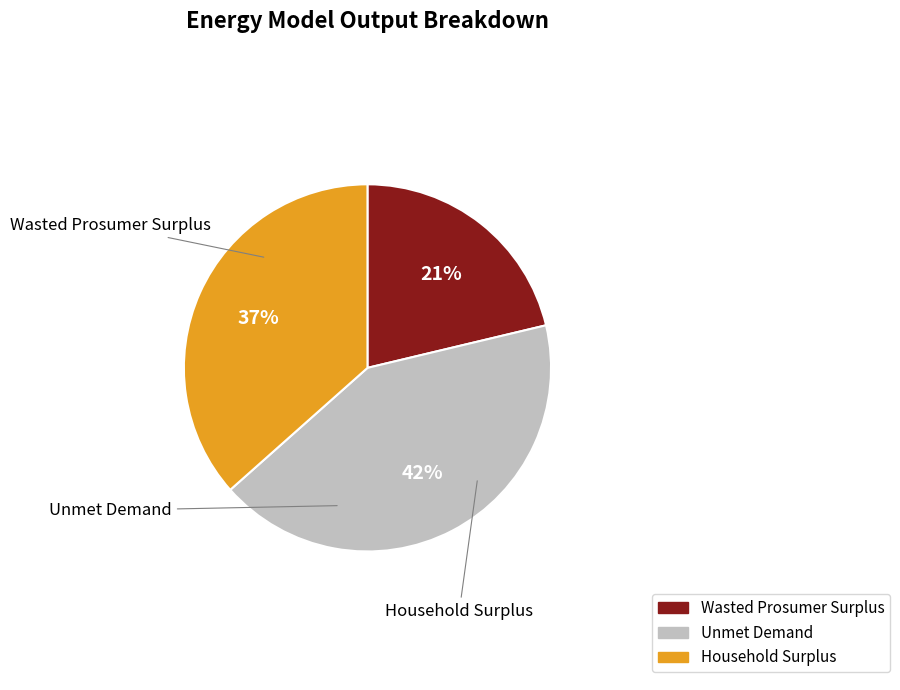

Does any single category account for the majority?

No